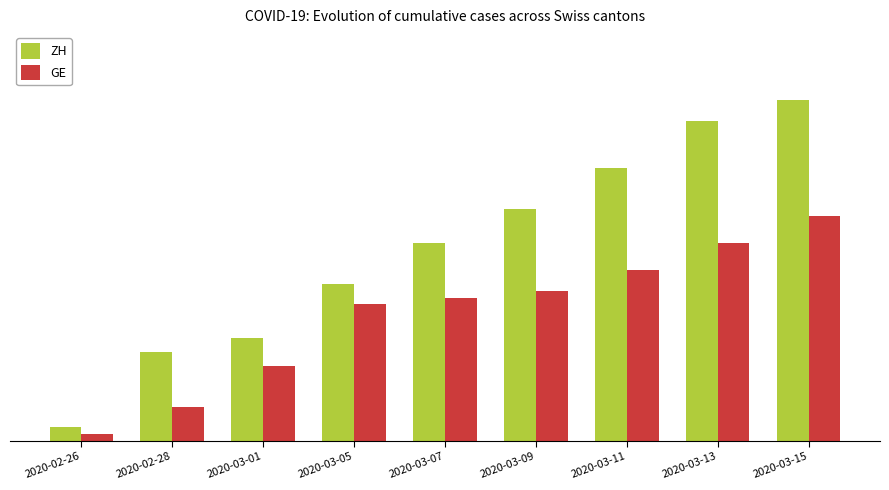

Does the chart contain any negative values?

No